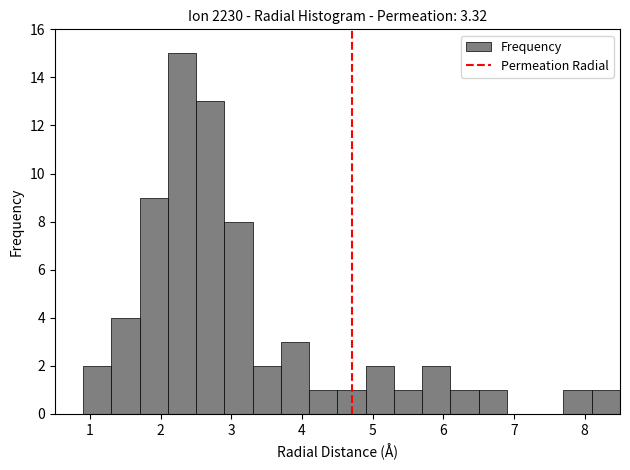

Over which range of the x-axis is the bar tallest?

2.1 to 2.5